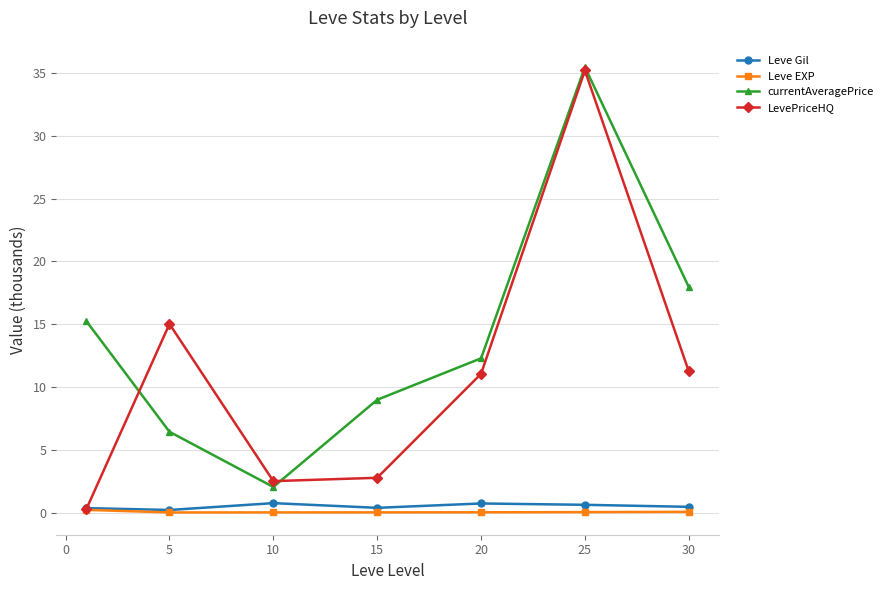

Which series has the widest spread of values?

LevePriceHQ